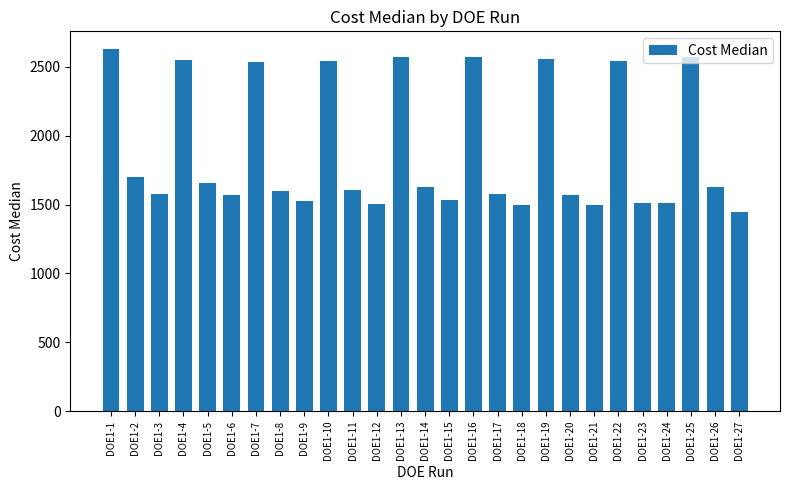

What is the smallest value displayed?

1444.8